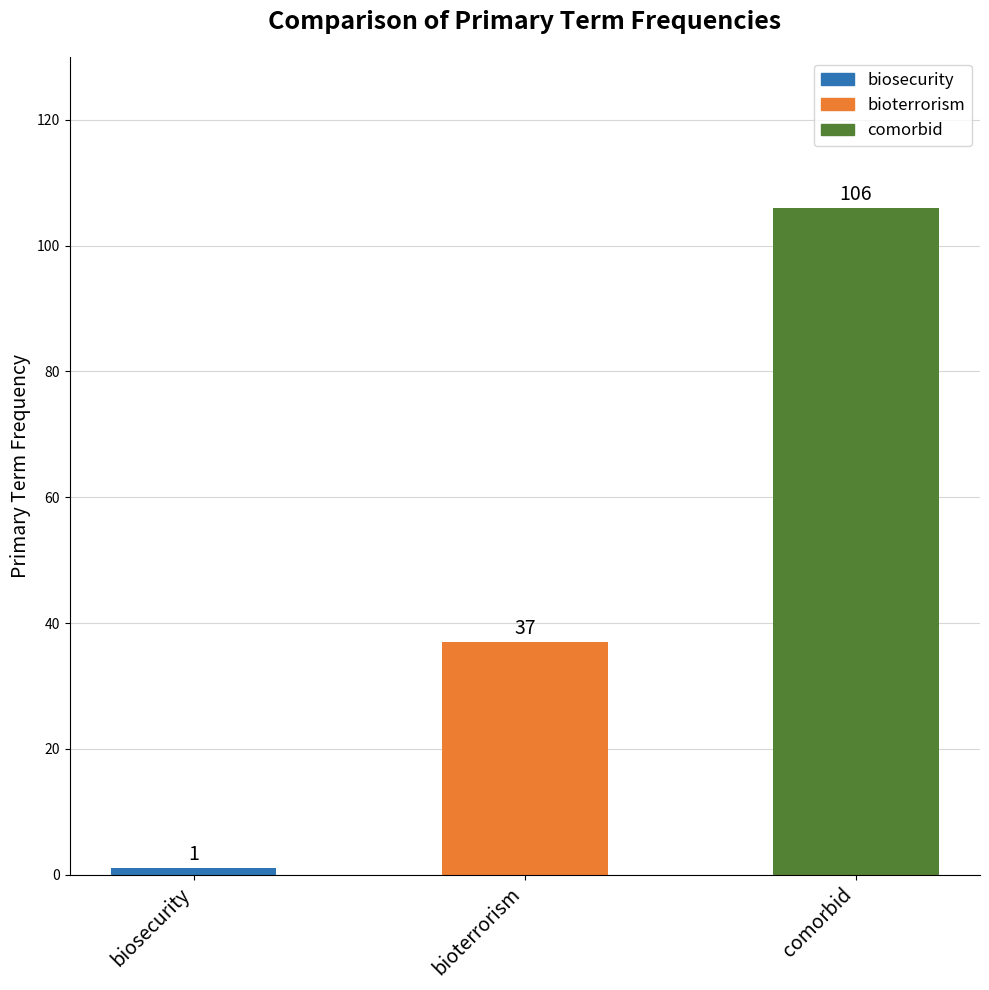

Rank the categories by value from highest to lowest.

comorbid, bioterrorism, biosecurity